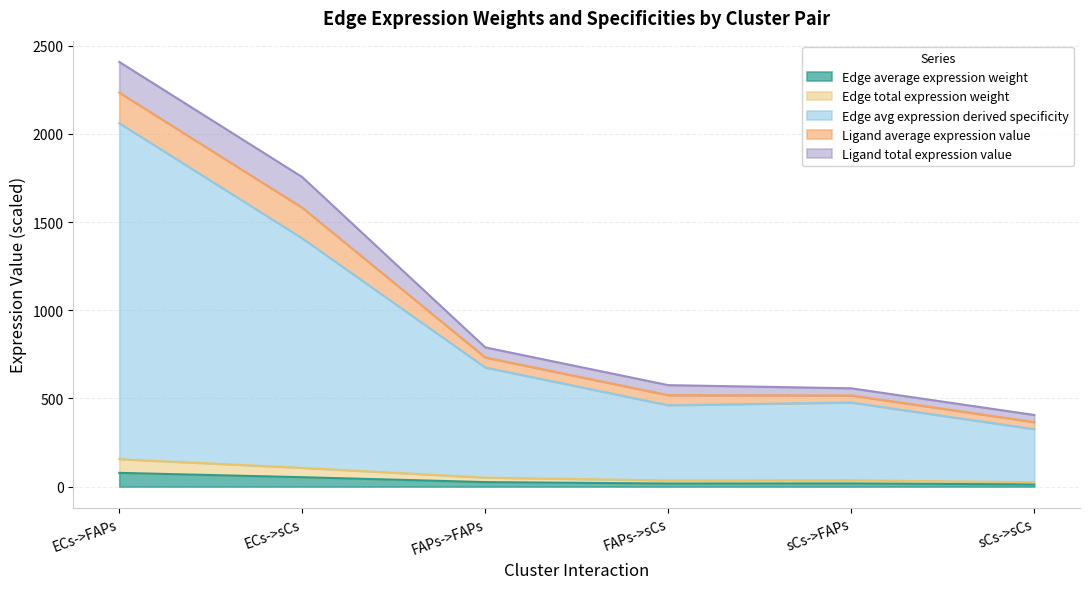

What is the difference between the highest and lowest values at sCs->FAPs?

459.0